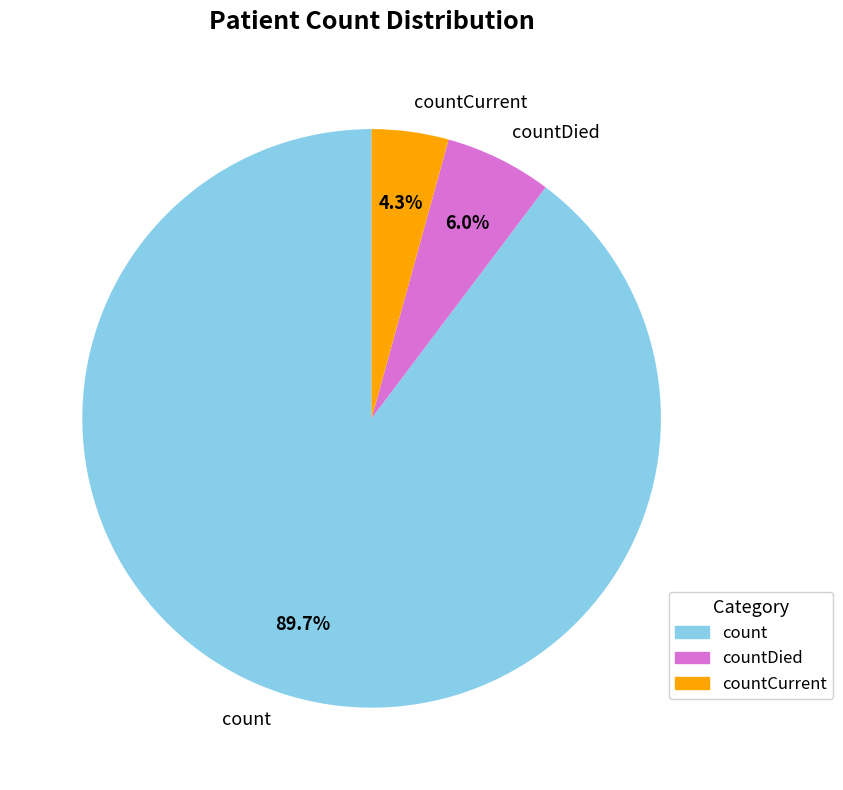

Approximately how many times larger is the value at count compared to countDied?

15.0